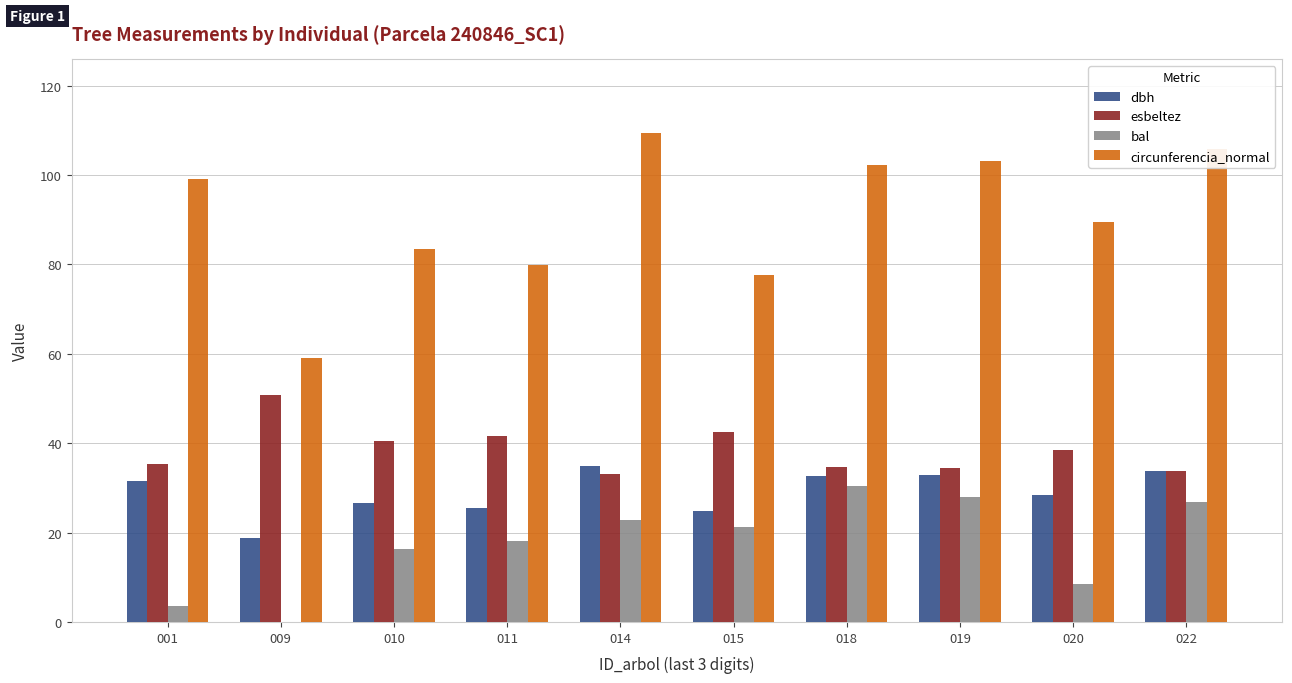

At which label does esbeltez reach its peak?

009